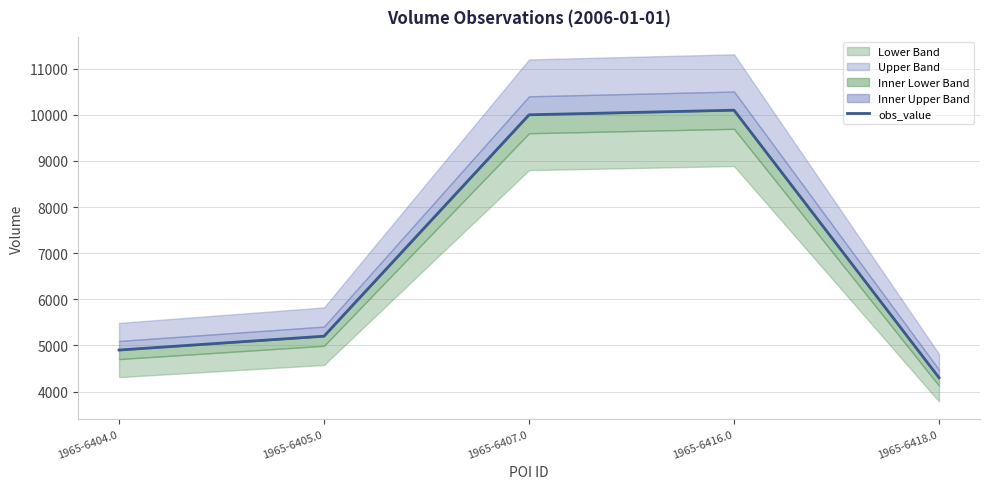

At which label is the value closest to 7200?

1965-6405.0